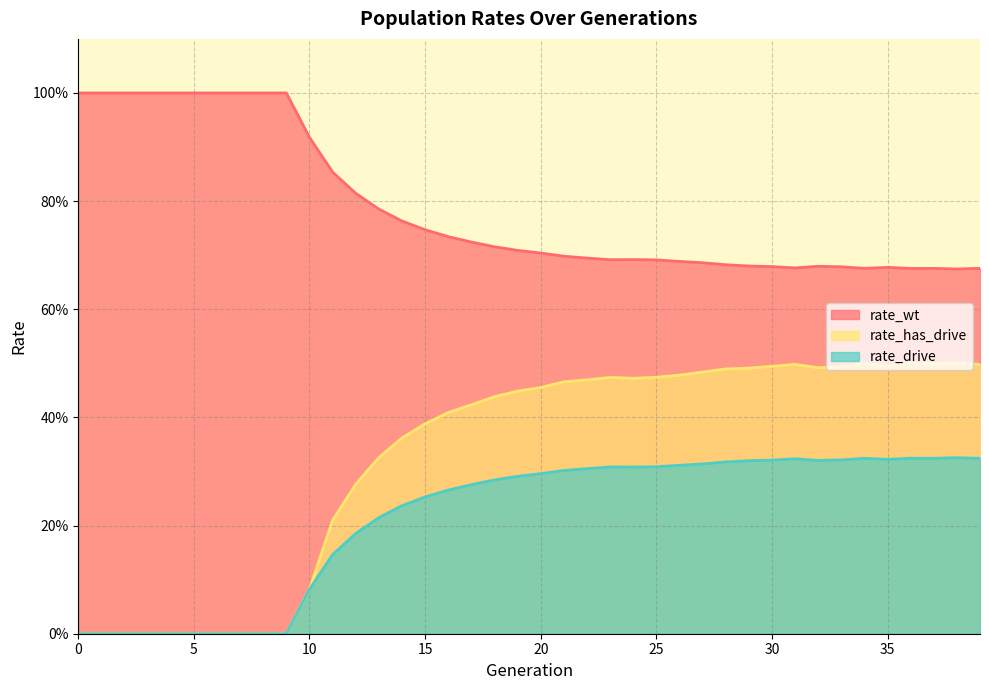

Rank the series by their average value, from lowest to highest.

rate_drive, rate_has_drive, rate_wt